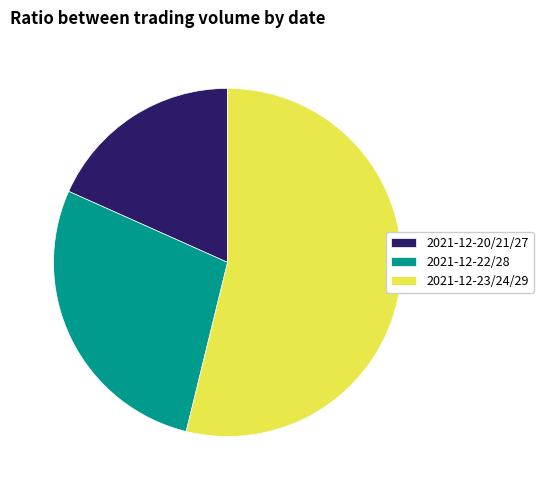

Count the number of slices in the pie.

3